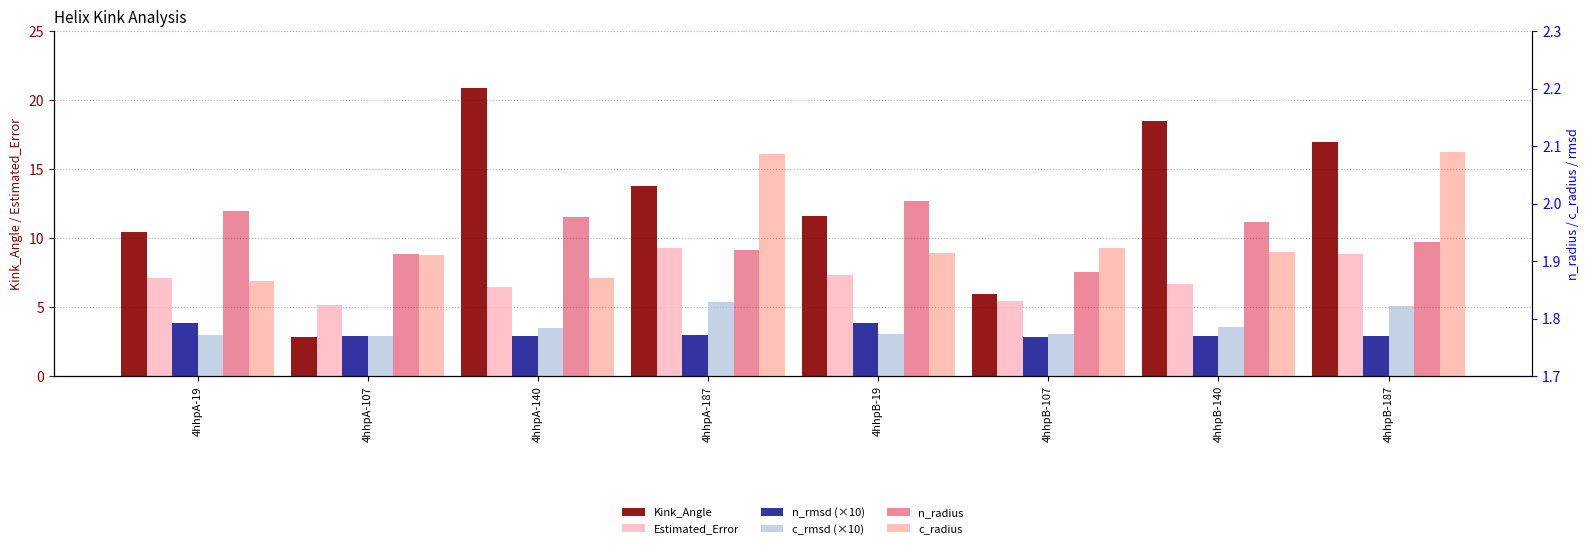

Does the chart contain any negative values?

No